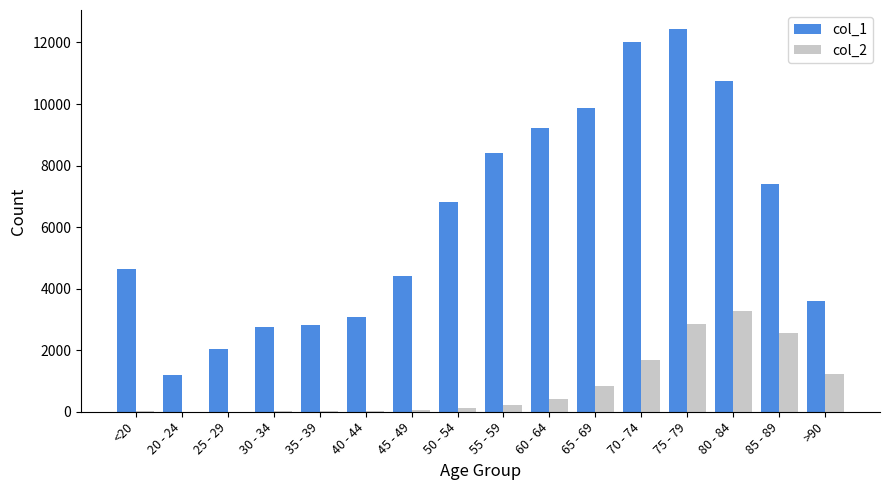

Count the number of categories in the chart.

16